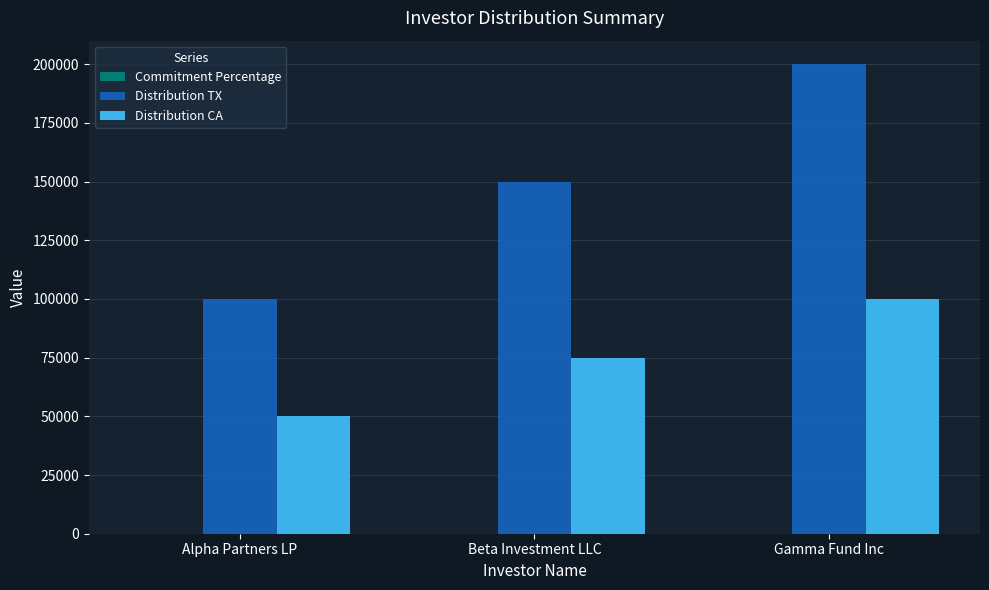

The value of Distribution CA at Alpha Partners LP is 50000.0. True or false?

True